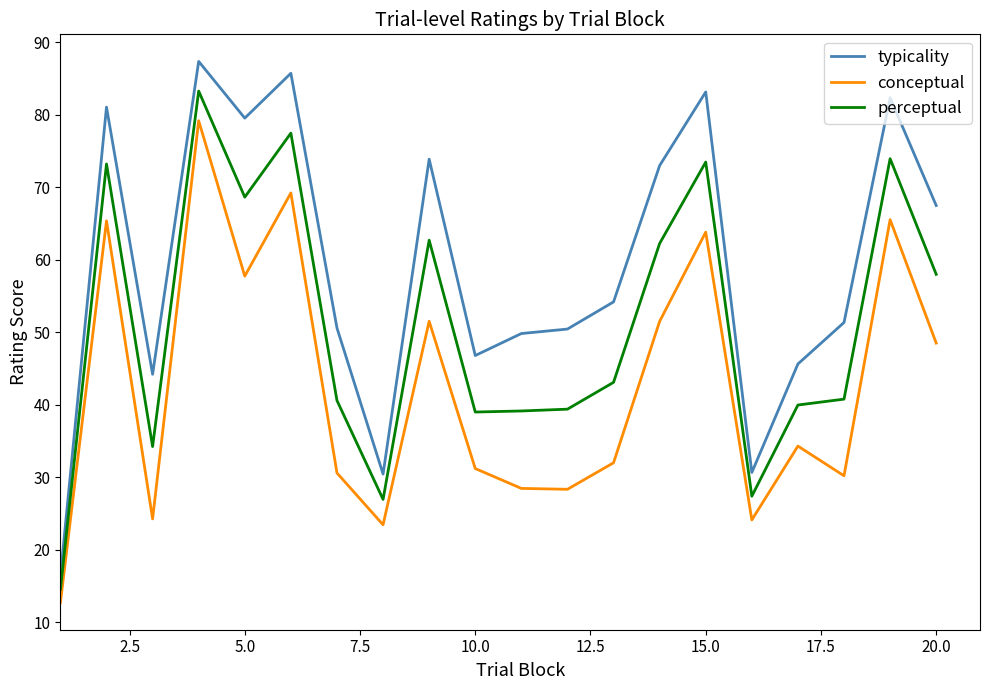

True or false: perceptual and conceptual cross at least once.

False